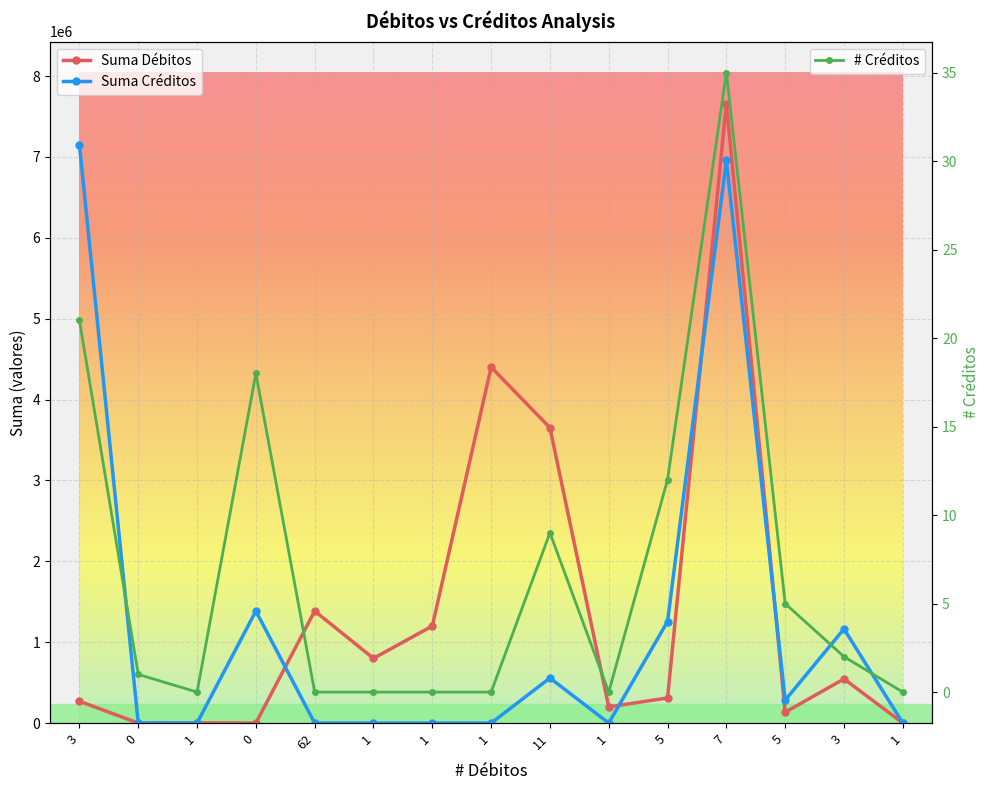

In Suma Débitos, how many points are lower than both neighbors (excluding endpoints)?

5